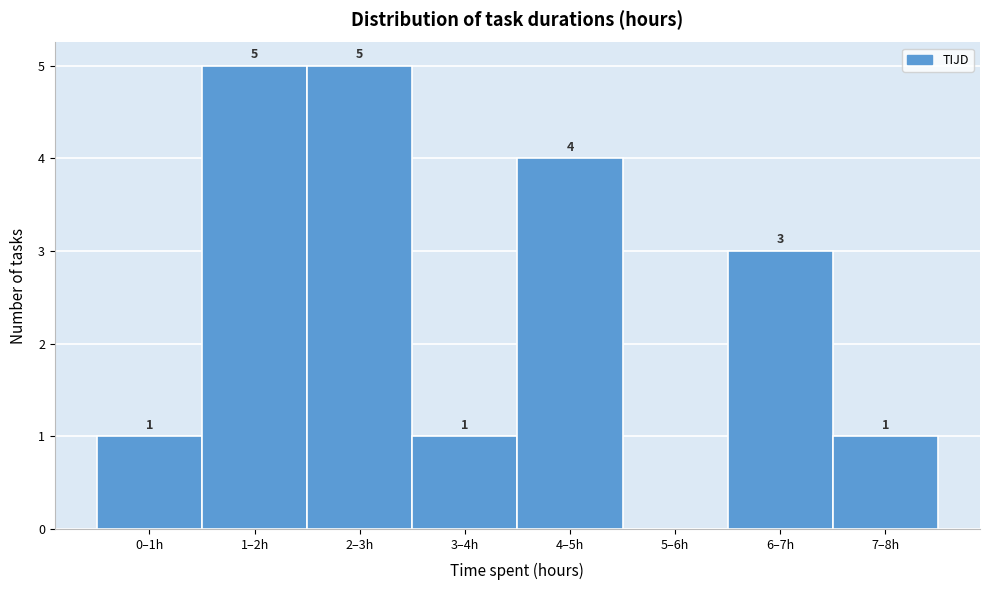

Reading left to right, what are all the values shown in this chart?

0–1h=1	1–2h=5	2–3h=5	3–4h=1	4–5h=4	5–6h=0	6–7h=3	7–8h=1